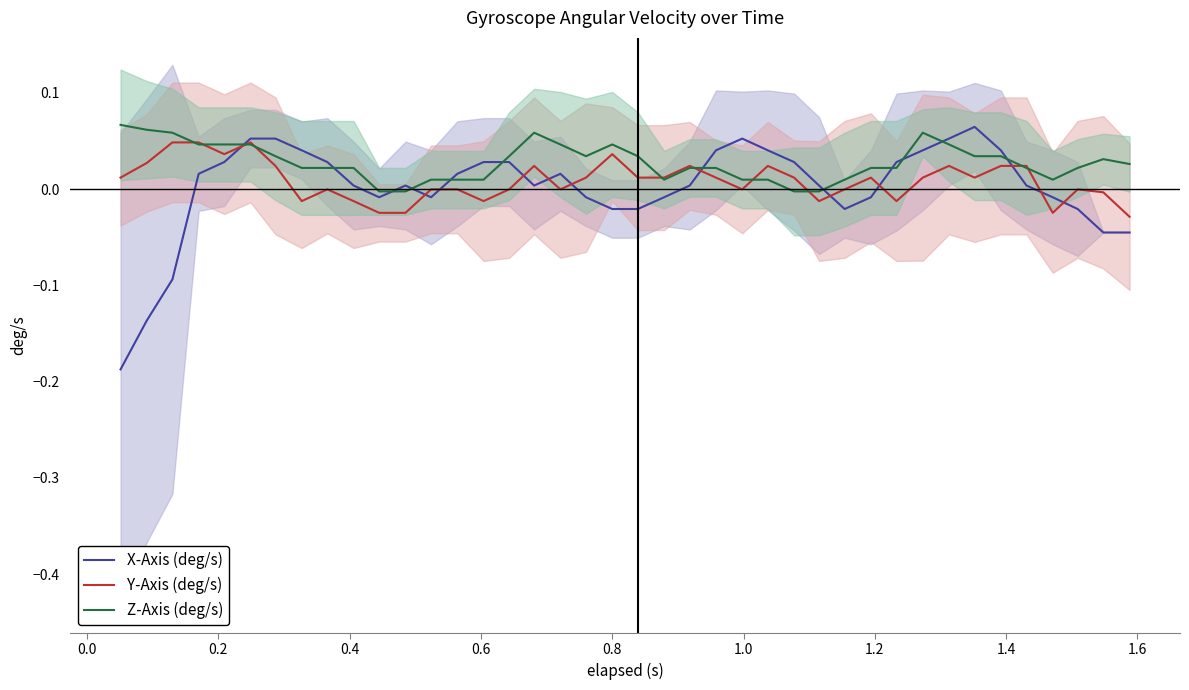

Is the value of X-Axis (deg/s) at 14 greater than the value of Y-Axis (deg/s) at 1.0?

Yes